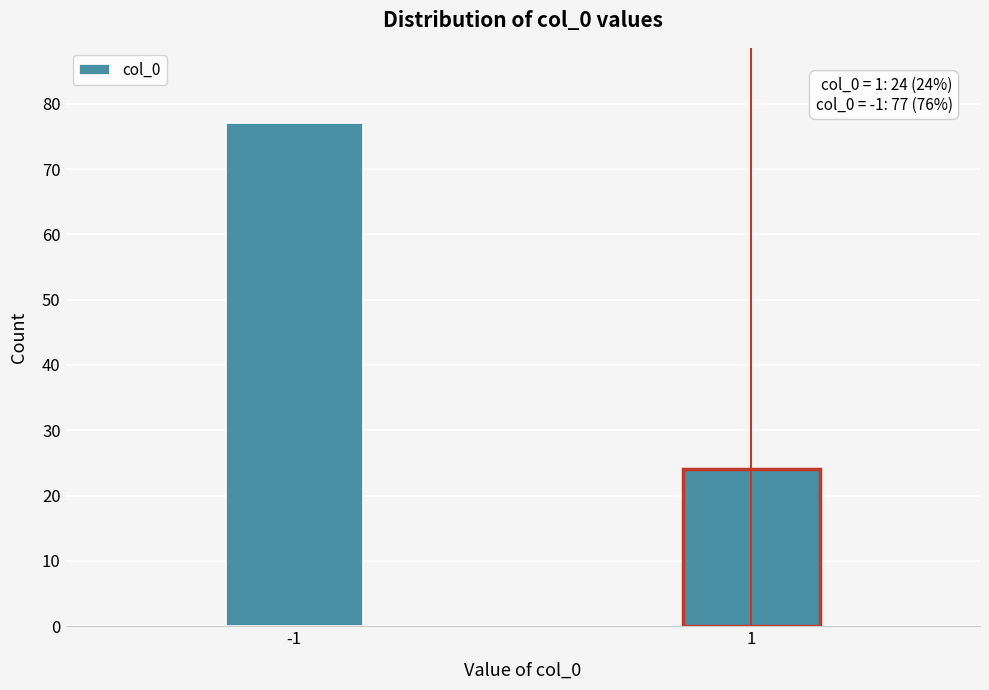

Reading left to right, list all the values displayed in this chart.

77	24